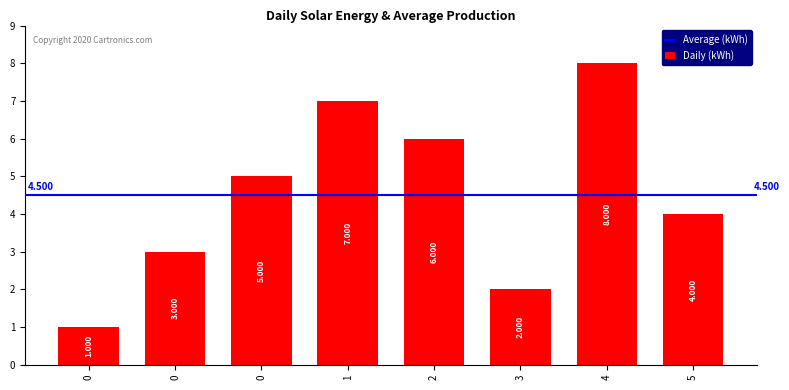

What is the maximum value shown in the chart?

8